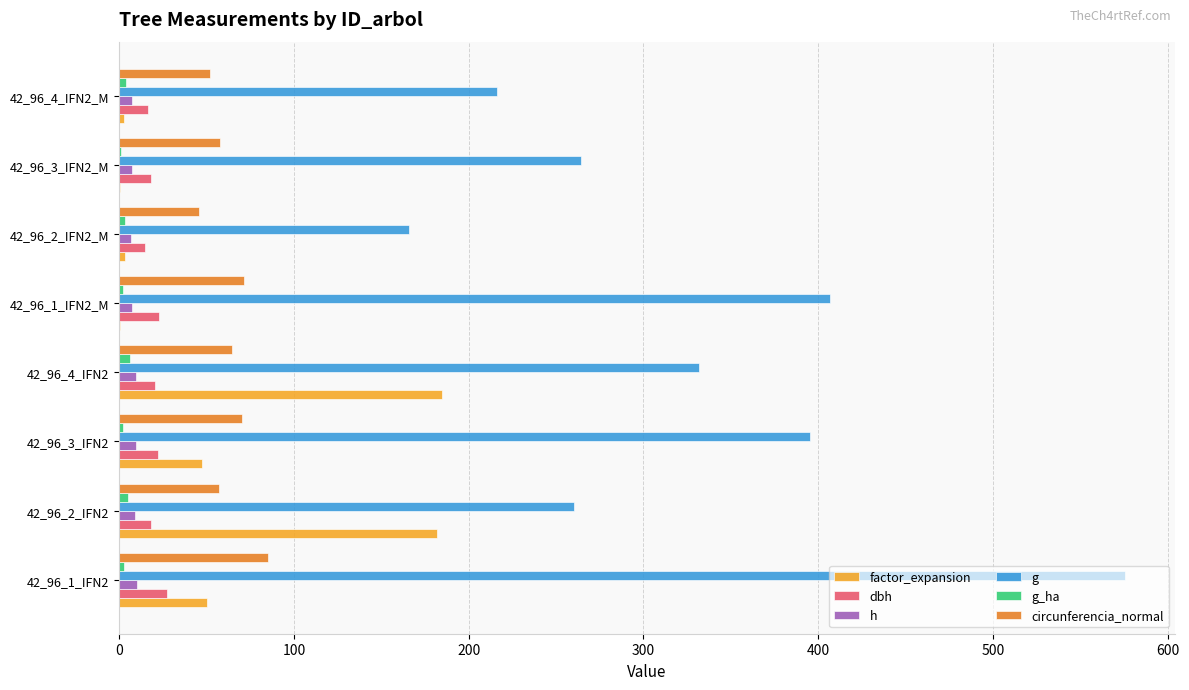

Which series has the largest total across all categories?

g